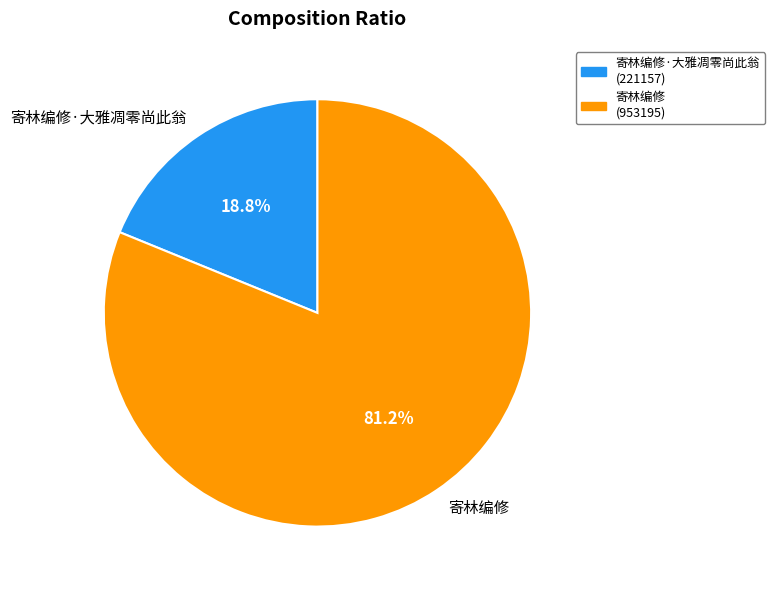

To the nearest percent, what percentage of the pie is 寄林编修·大雅凋零尚此翁?

19%